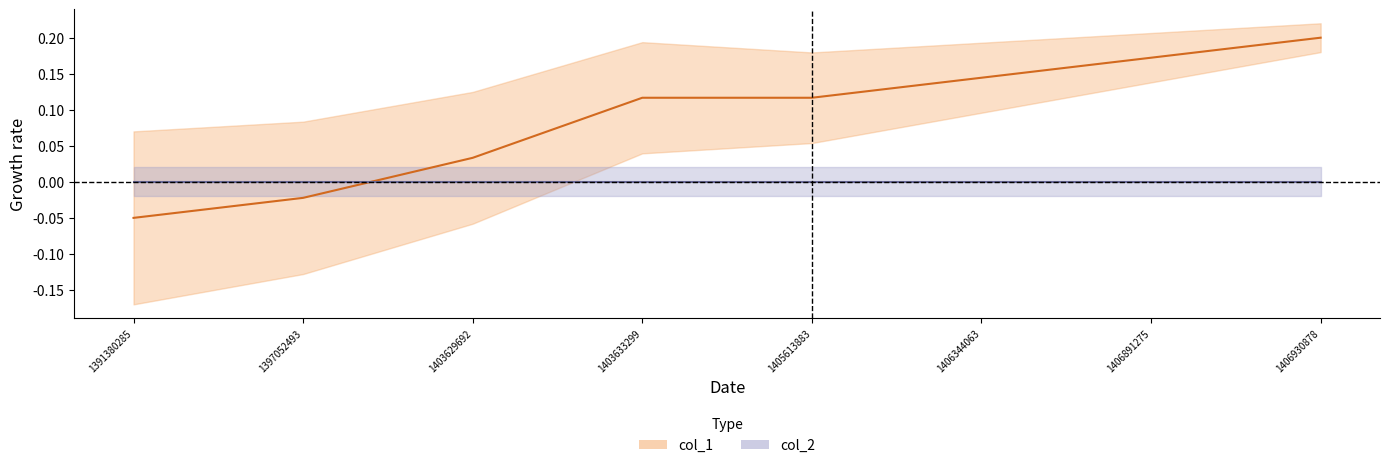

What is the sum of the values at 1391380285 and 1406344063?

0.1